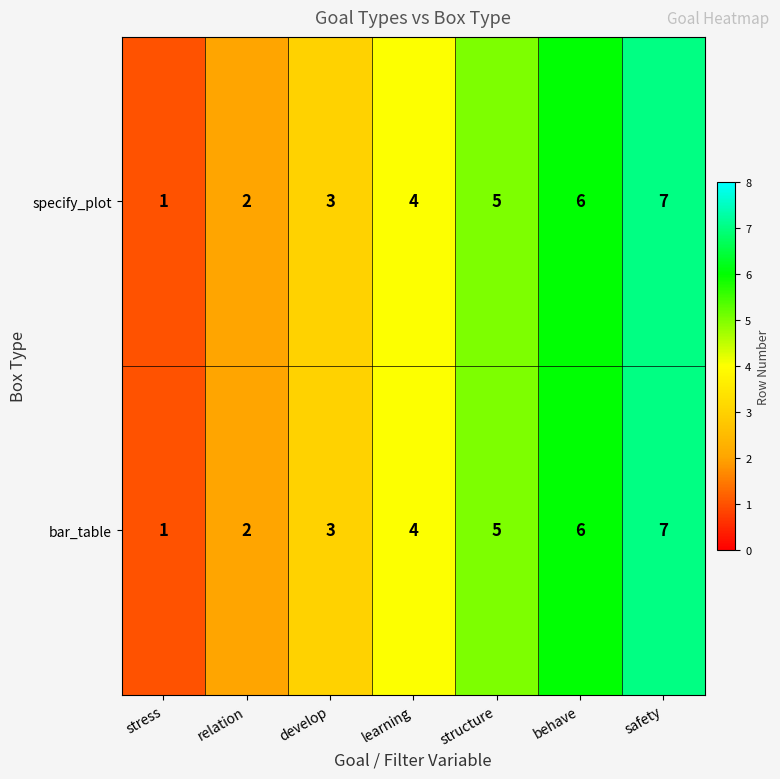

Is the value of specify_plot at develop greater than the value of bar_table at safety?

No